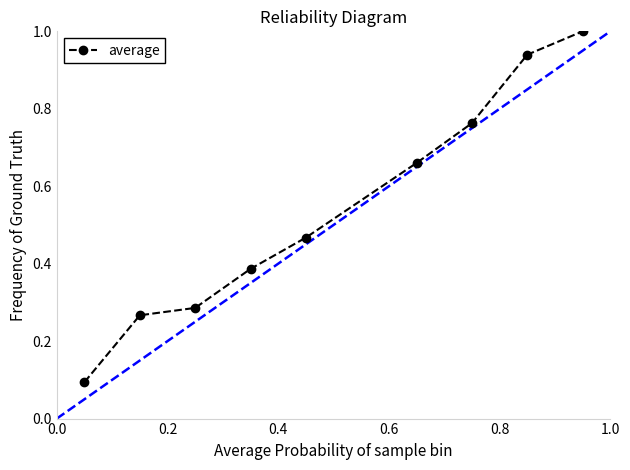

What is the value of the 1st point from the left?

0.1